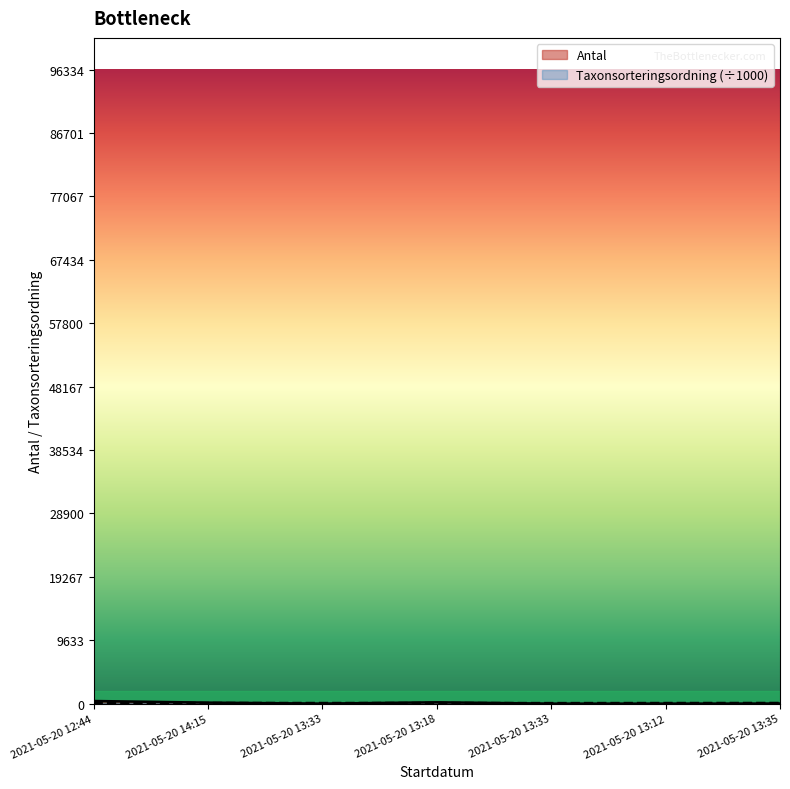

Is the value of Taxonsorteringsordning at 2021-05-20 13:33 greater than the value of Antal at 2021-05-20 14:15?

No